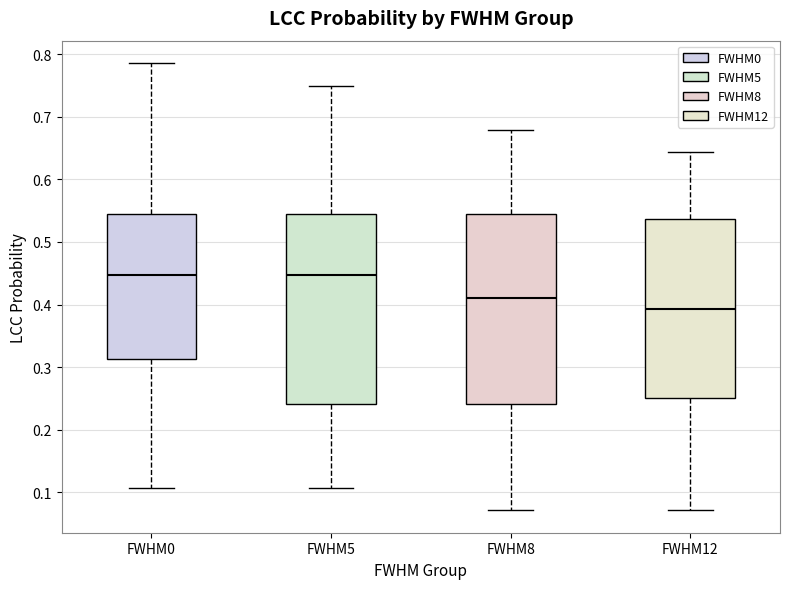

Reading left to right, transcribe this box plot: for each box, give where its median line is, the range the box spans, and where its two whiskers end, as read against the y-axis. The values are not printed on the chart, so give them approximately, as read against the axis.

FWHM0: median 0.45, box 0.31 to 0.54, whiskers 0.11 to 0.79
FWHM5: median 0.45, box 0.24 to 0.54, whiskers 0.11 to 0.75
FWHM8: median 0.41, box 0.24 to 0.54, whiskers 0.07 to 0.68
FWHM12: median 0.39, box 0.25 to 0.54, whiskers 0.07 to 0.64